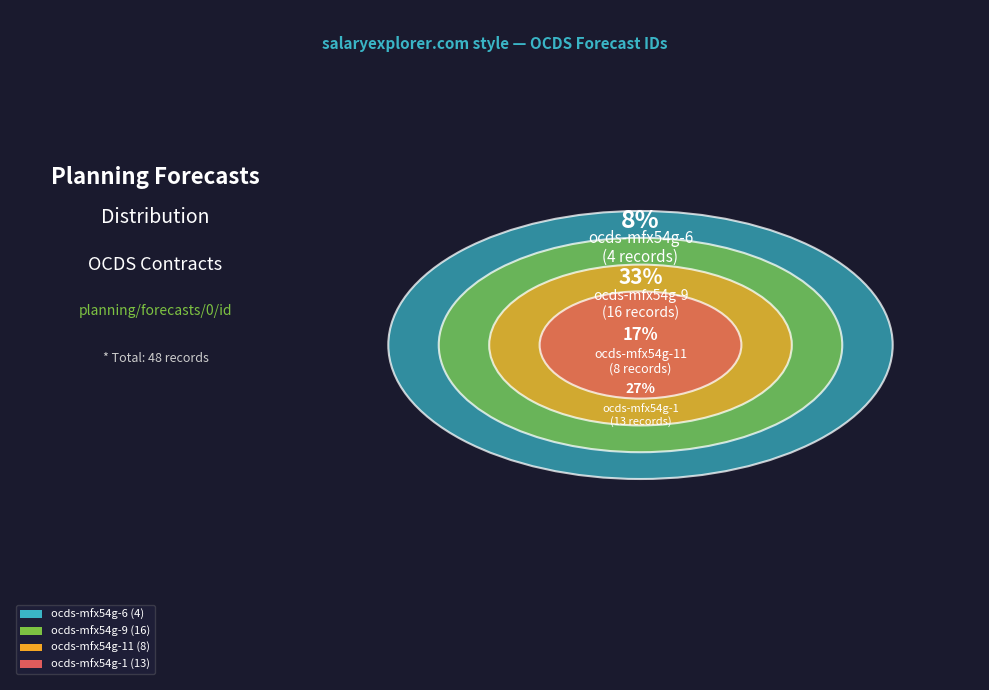

To the nearest percent, what portion does ocds-mfx54g-6 represent?

8%